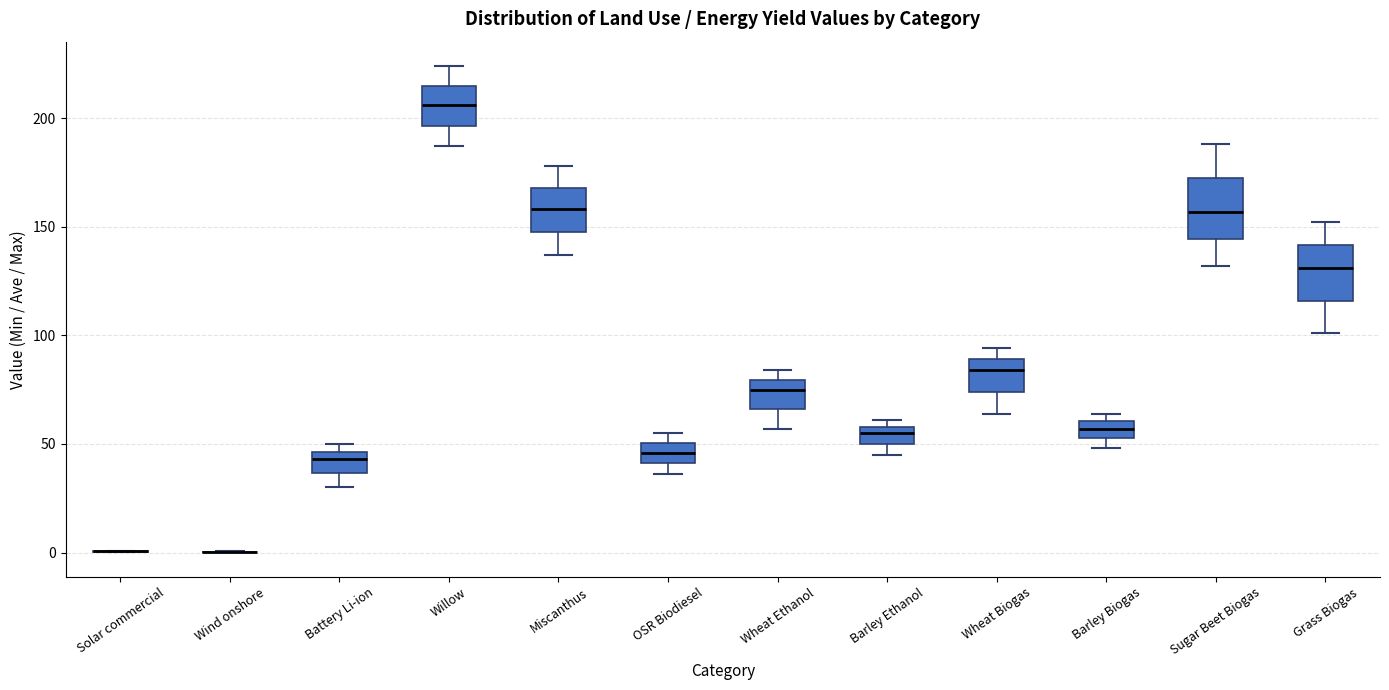

Reading left to right, read every box against the y-axis: the position of its median line, the range the box covers, and the ends of its whiskers. The values are not printed on the chart, so give them approximately, as read against the axis.

Solar commercial: box collapsed to a line at 0, whiskers 0 to 0
Wind onshore: box collapsed to a line at 0, whiskers 0 to 0
Battery Li-ion: median 45 (just below the box's upper edge), box 35 to 45, whiskers 30 to 50
Willow: median 205, box 195 to 215, whiskers 185 to 225
Miscanthus: median 160, box 150 to 170, whiskers 135 to 180
OSR Biodiesel: median 45, box 40 to 50, whiskers 35 to 55
Wheat Ethanol: median 75, box 65 to 80, whiskers 55 to 85
Barley Ethanol: median 55, box 50 to 60, whiskers 45 to 60 (just above the box's upper edge)
Wheat Biogas: median 85, box 75 to 90, whiskers 65 to 95
Barley Biogas: median 55 (inside the box), box 55 to 60, whiskers 50 to 65
Sugar Beet Biogas: median 155, box 145 to 175, whiskers 130 to 190
Grass Biogas: median 130, box 115 to 140, whiskers 100 to 150